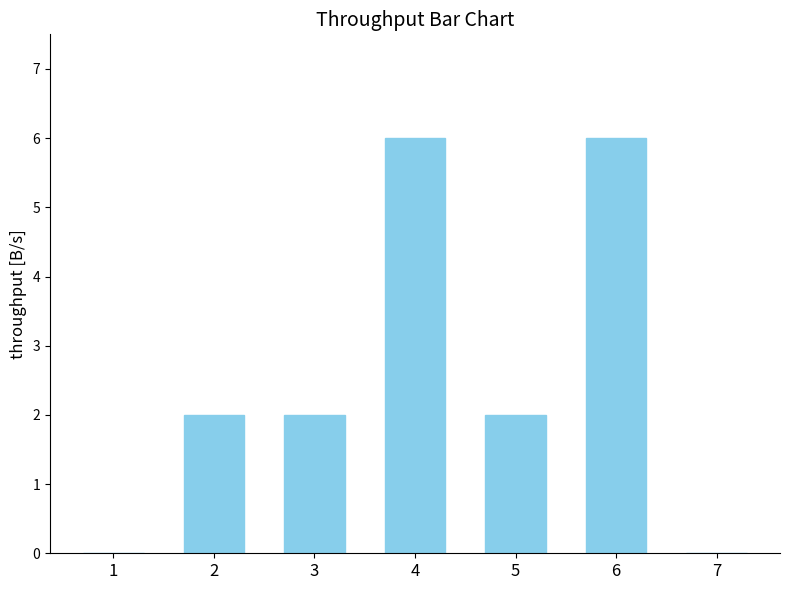

Reading left to right, extract all data points from this chart.

0	2	2	6	2	6	0